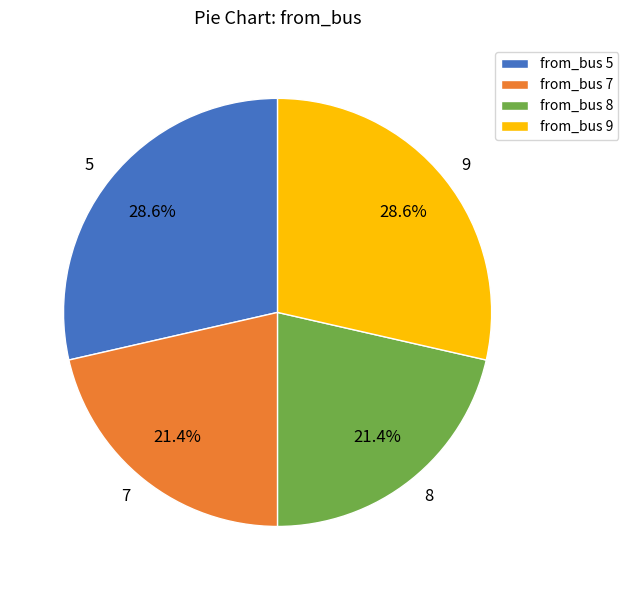

How much of the chart is everything except 8?

78.6%